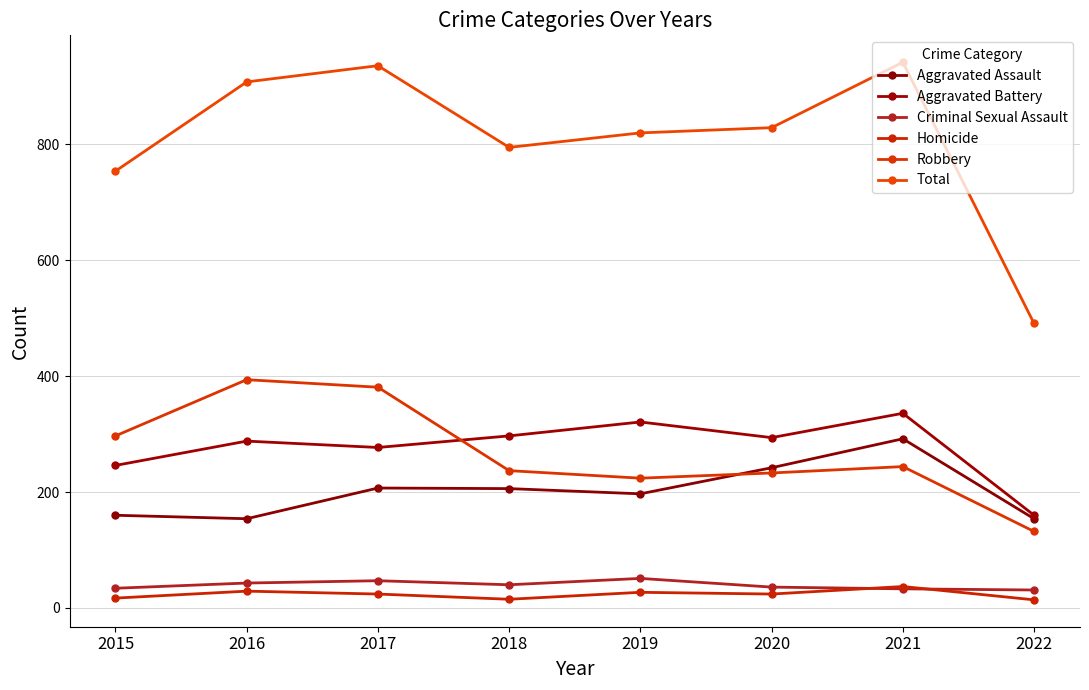

What is the value of the Robbery point at the 7th from the left?

244